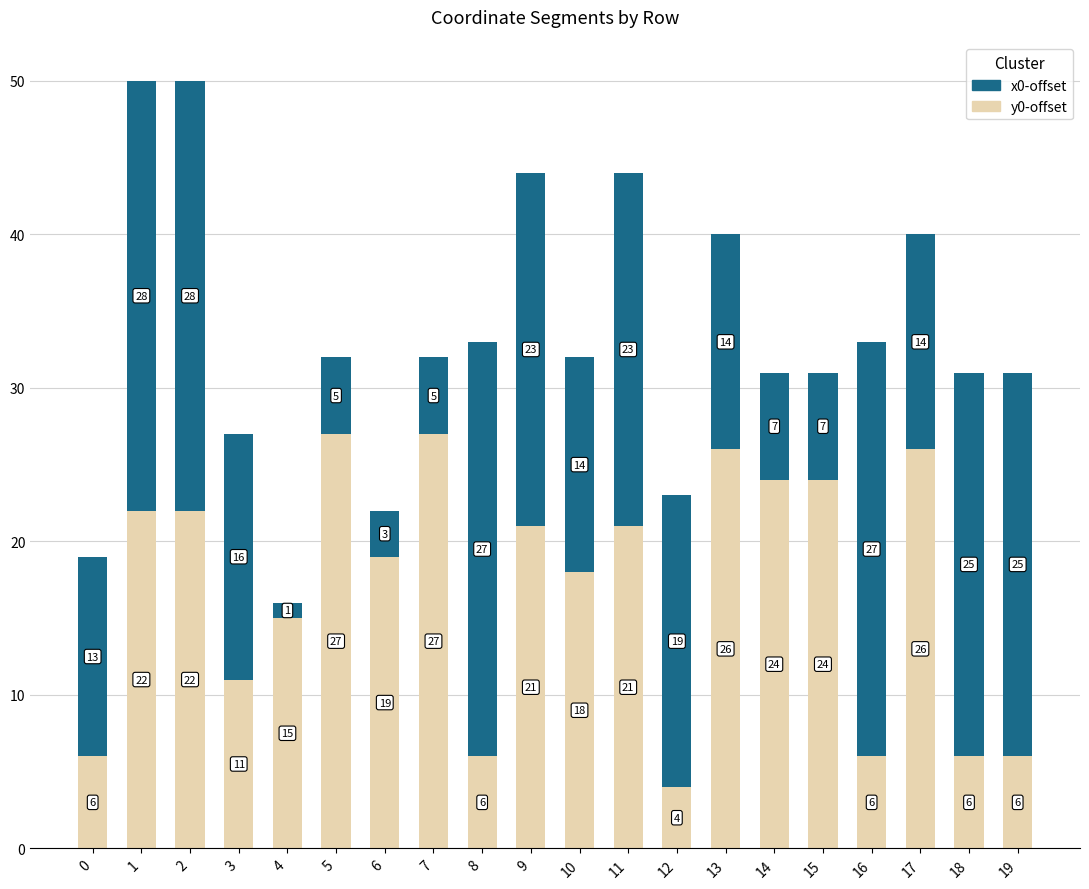

Reading right to left, list the values for the y0-offset series.

6	6	26	6	24	24	26	4	21	18	21	6	27	19	27	15	11	22	22	6